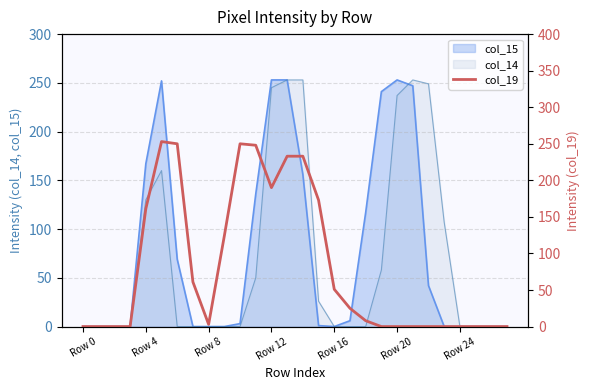

At which label is col_14 closest to 126?

Row 4